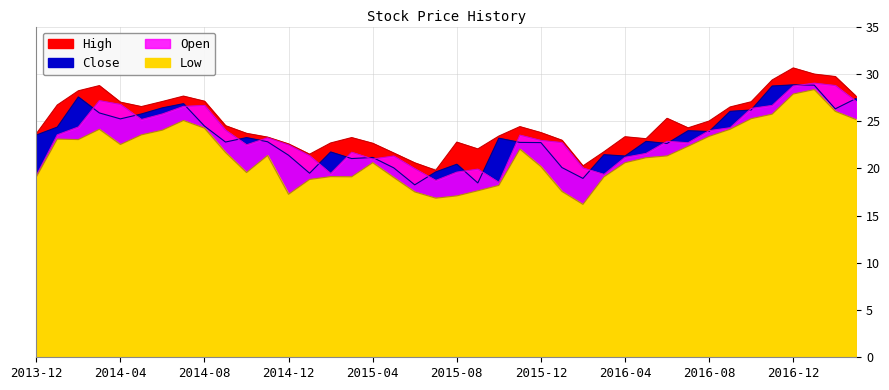

How many values in the High series exceed 24?

20